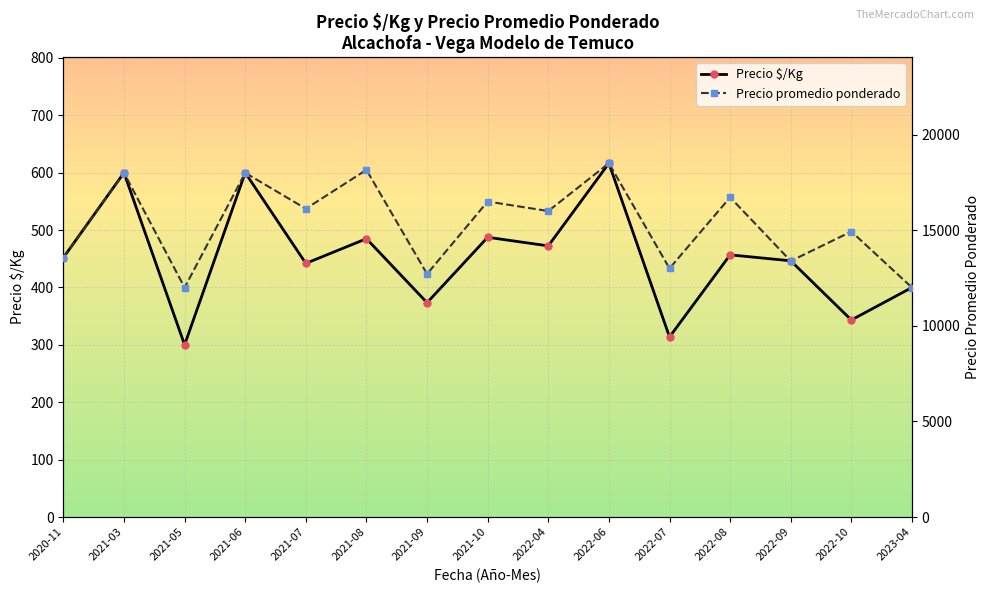

Is it true that Precio promedio ponderado equals 6034.7 at 2021-03?

False